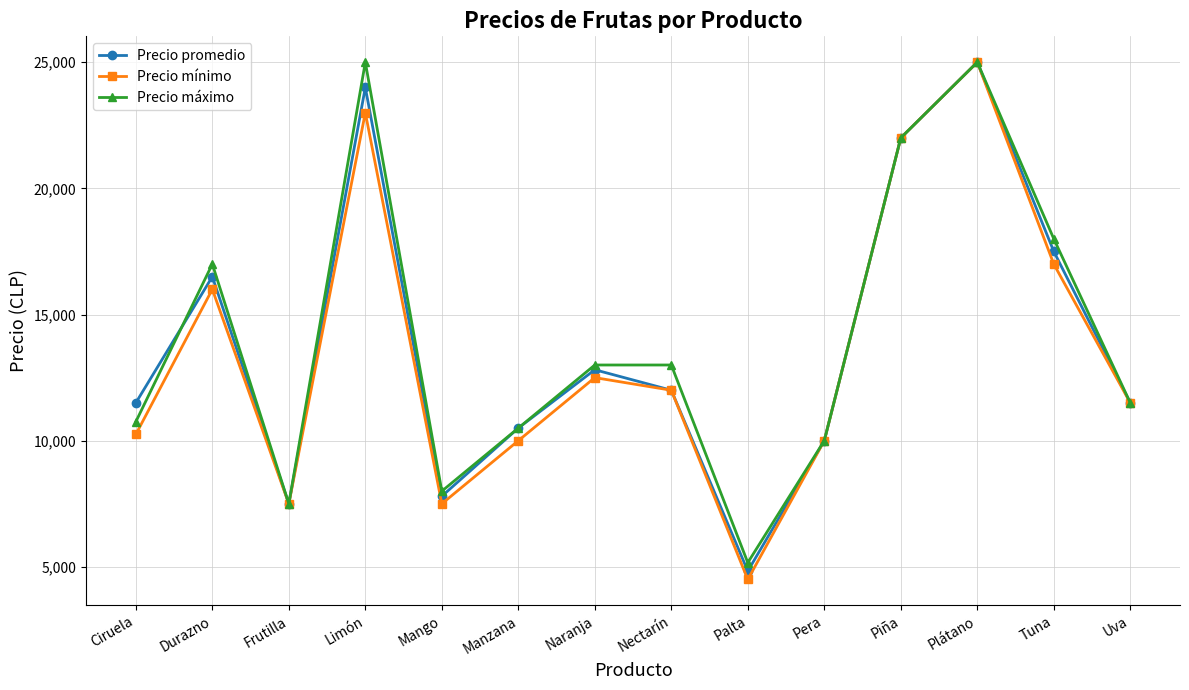

Which series has the largest total across all categories?

Precio máximo